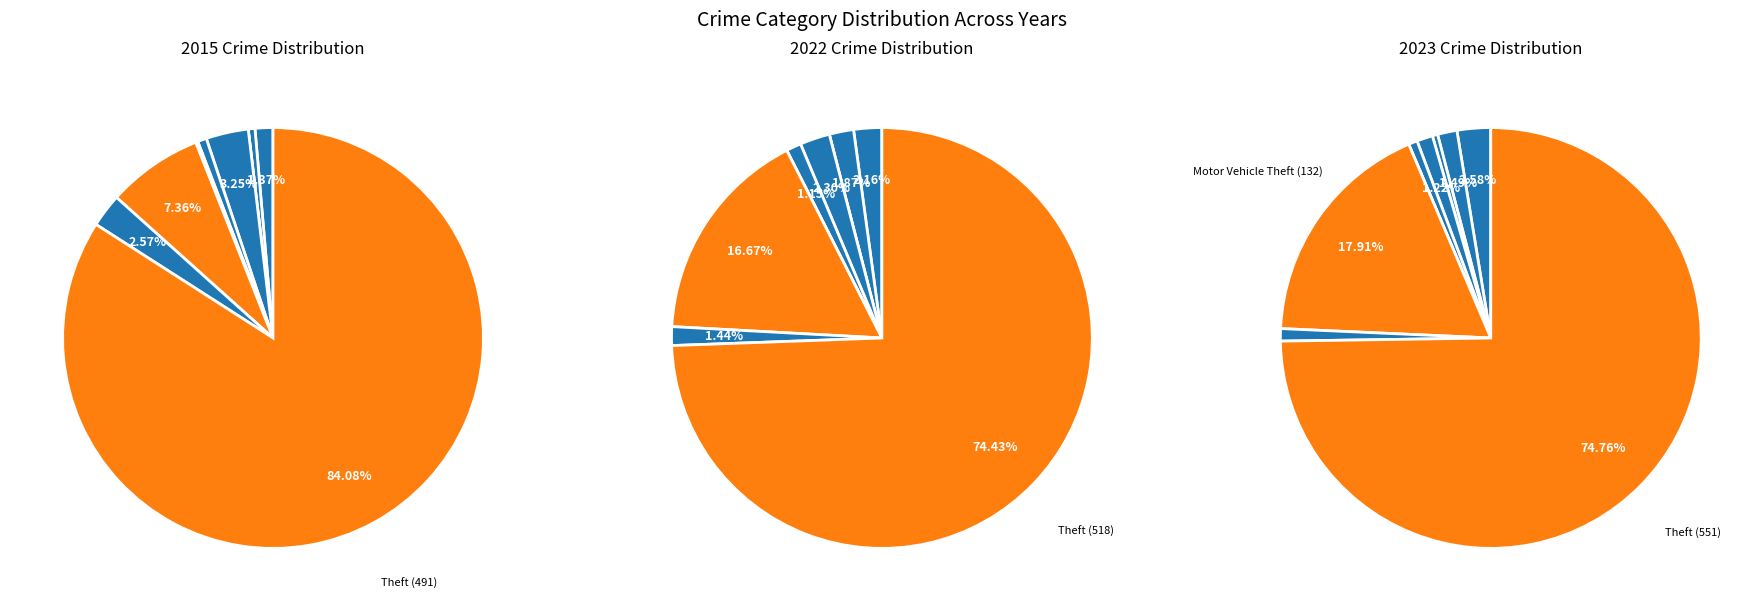

Which category has the smallest portion of the pie?

Homicide